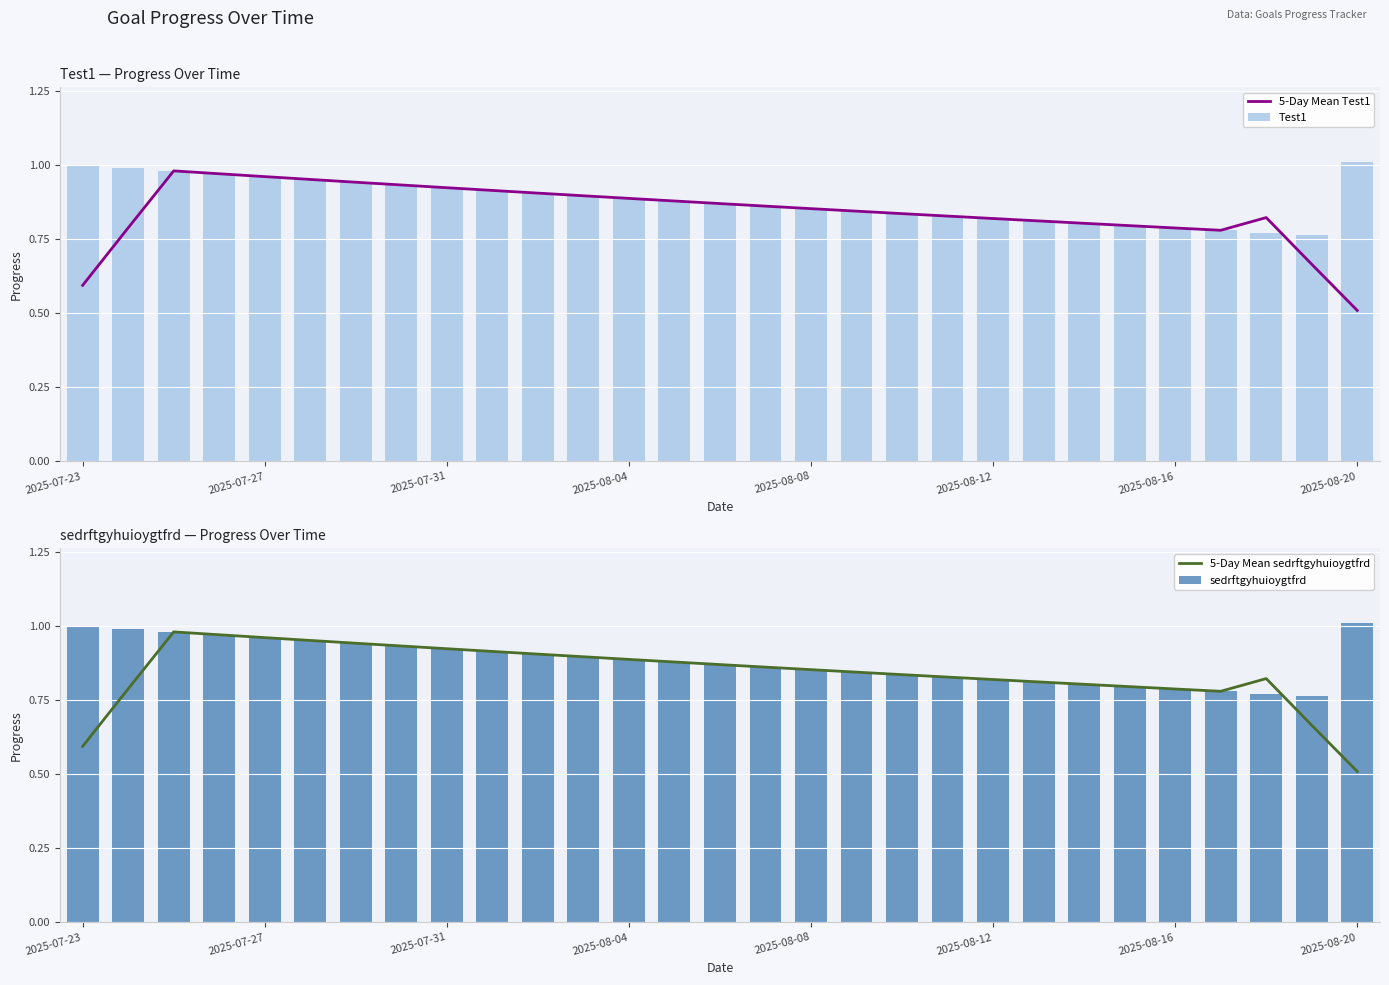

Is it true that Test1 equals 0.8 at 25?

True